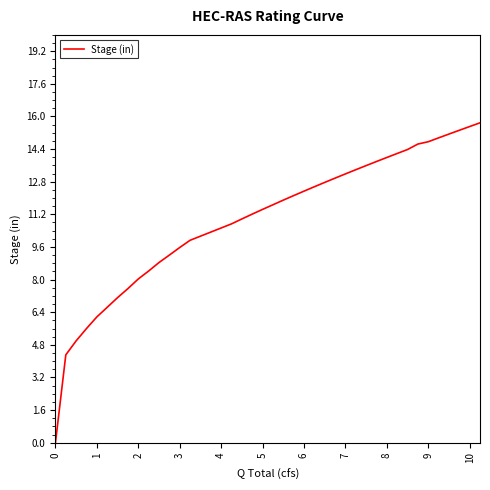

How many values are above zero?

38